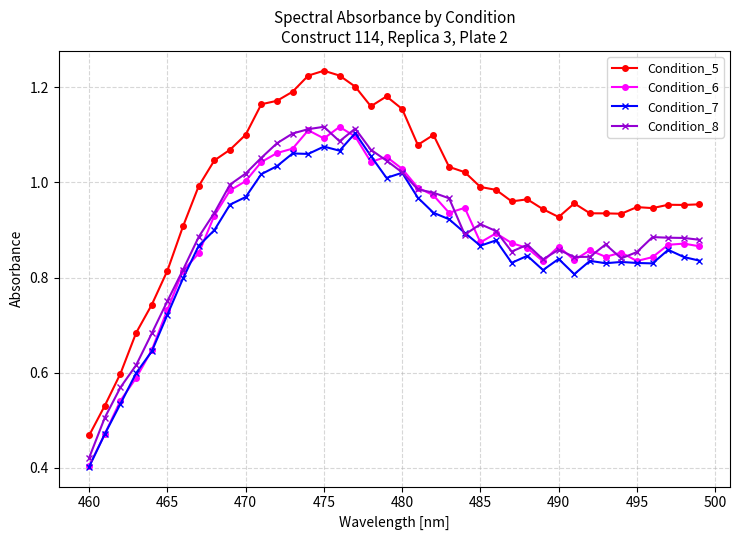

Which series has the widest spread of values?

Condition_5